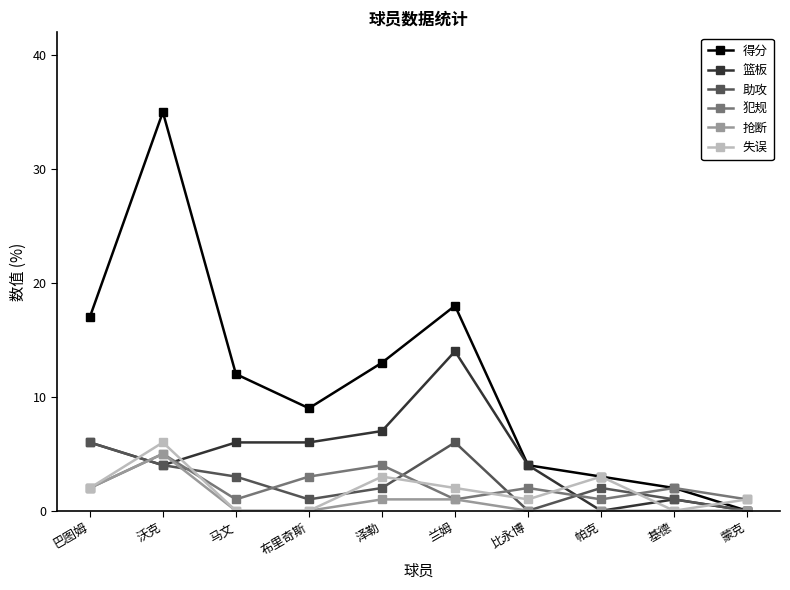

Between which two adjacent categories do 犯规 and 篮板 first intersect?

巴图姆 and 沃克